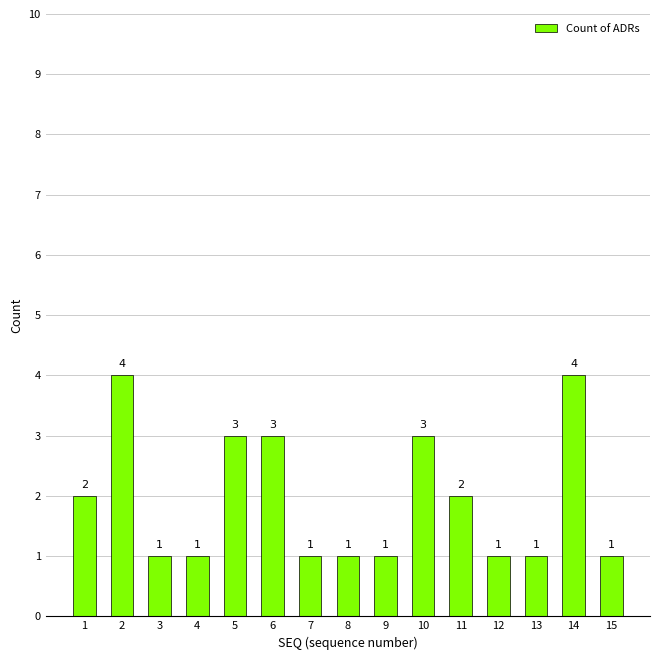

What is the greatest value displayed?

4